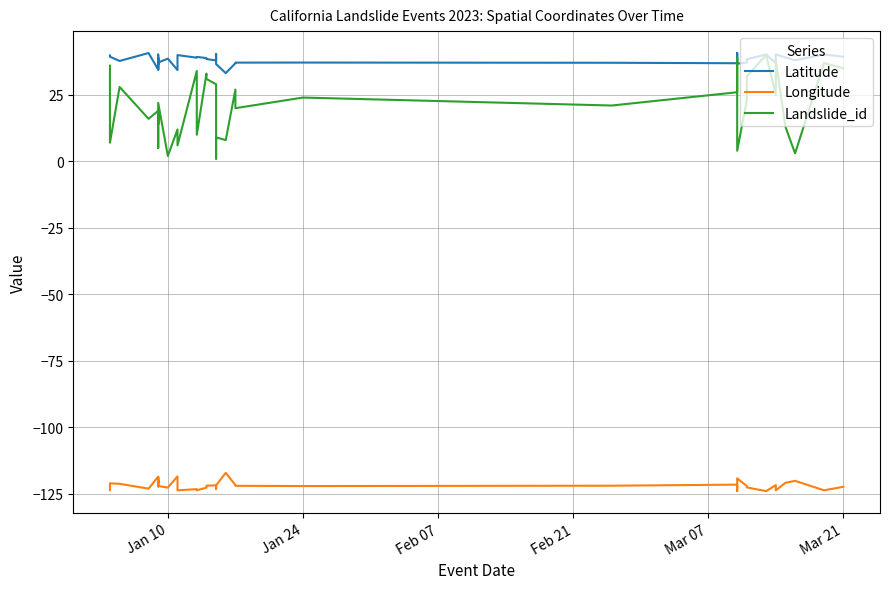

How many interior local valleys does the Landslide_id series have?

14